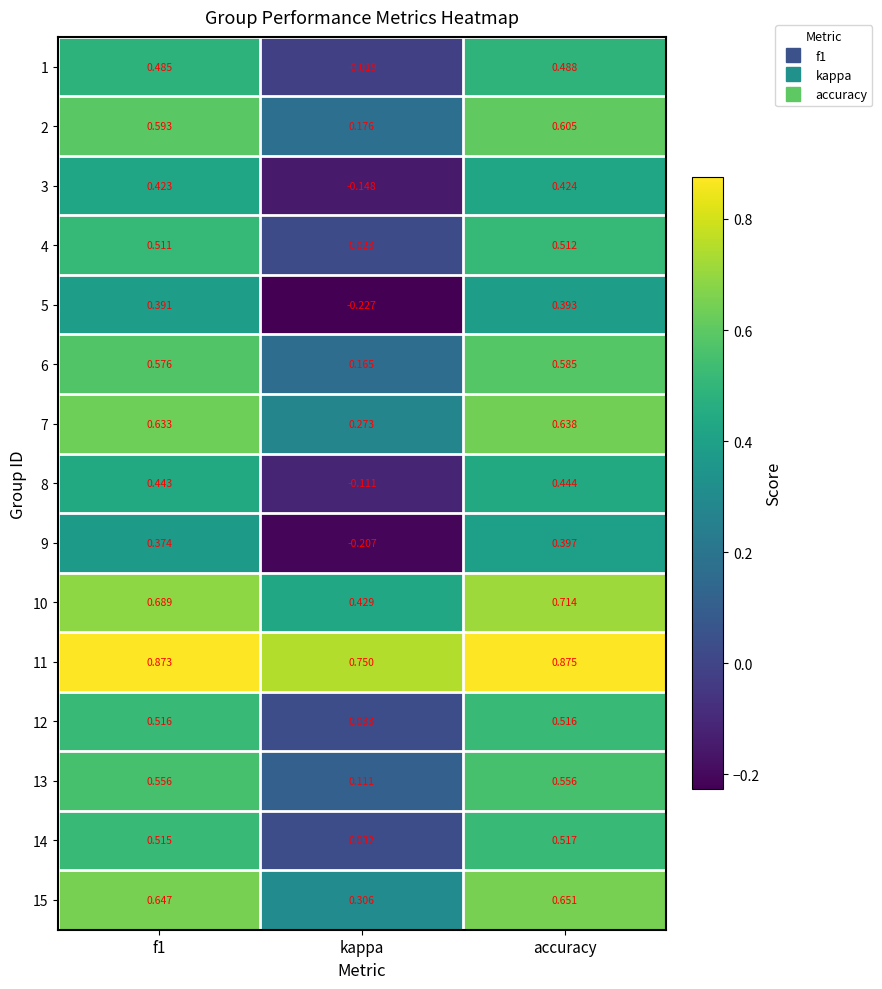

At which label is 9 closest to 0?

kappa